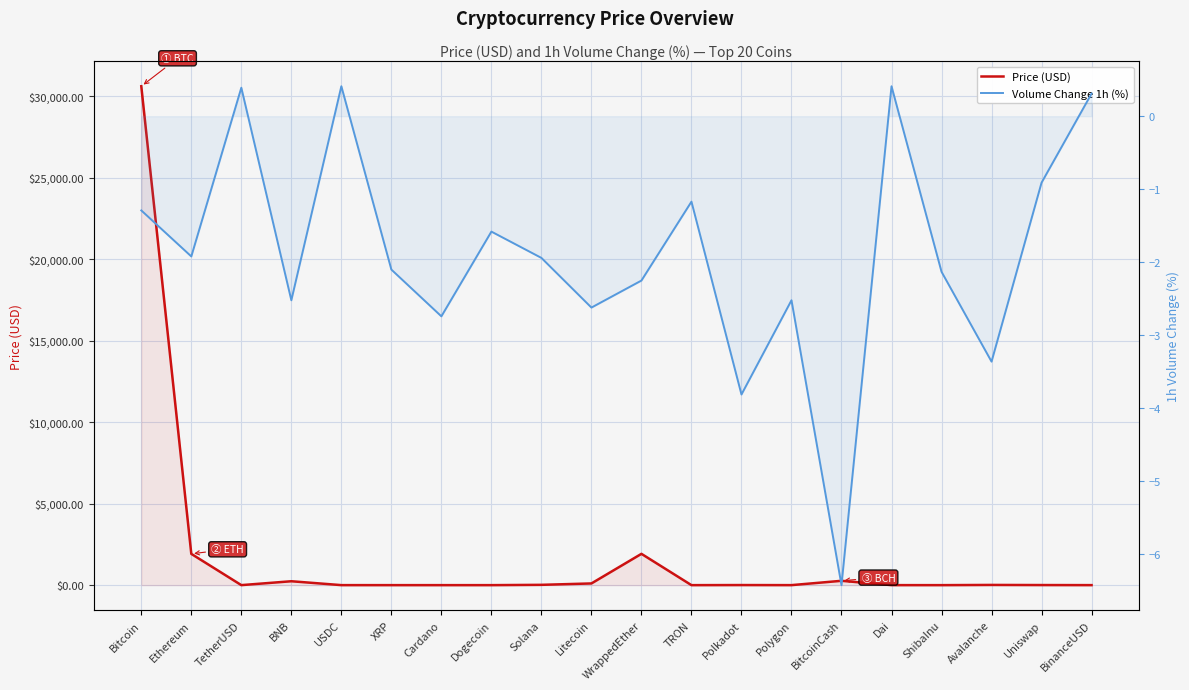

What is the label of the 15th point from the right?

XRP